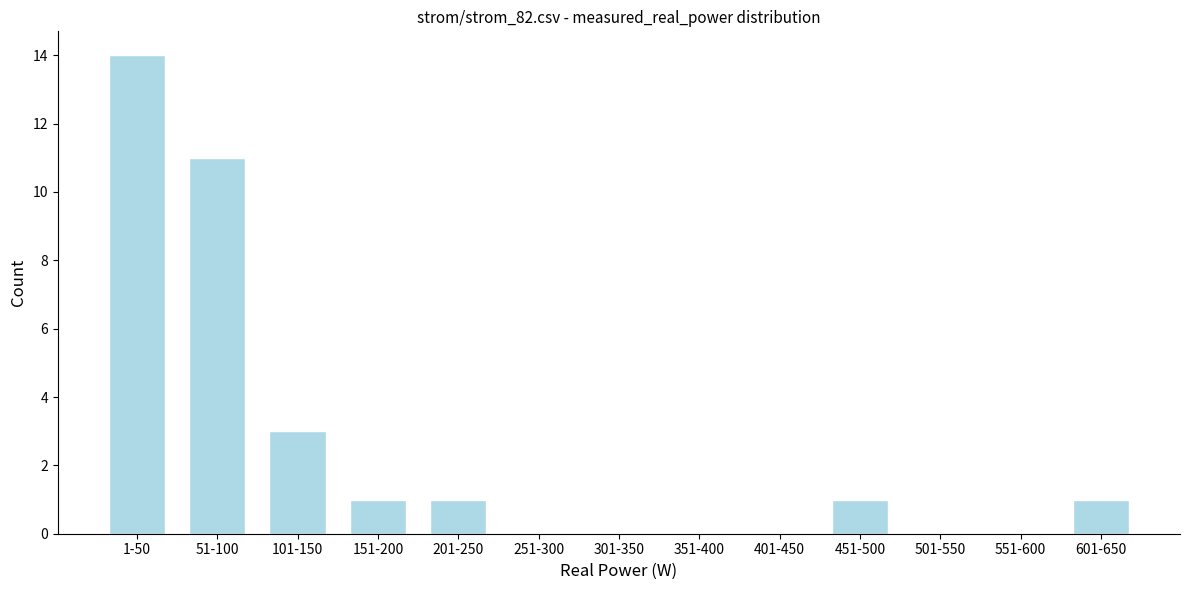

Reading left to right, what are all the values shown in this chart?

1-50=14	51-100=11	101-150=3	151-200=1	201-250=1	251-300=0	301-350=0	351-400=0	401-450=0	451-500=1	501-550=0	551-600=0	601-650=1